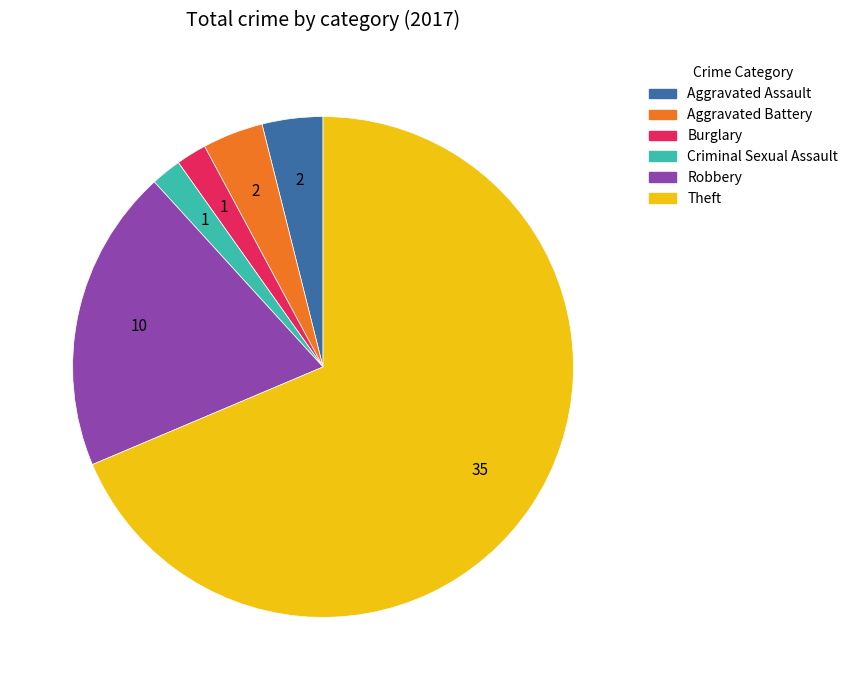

Approximately how many times larger is the value at Aggravated Assault compared to Robbery?

0.2